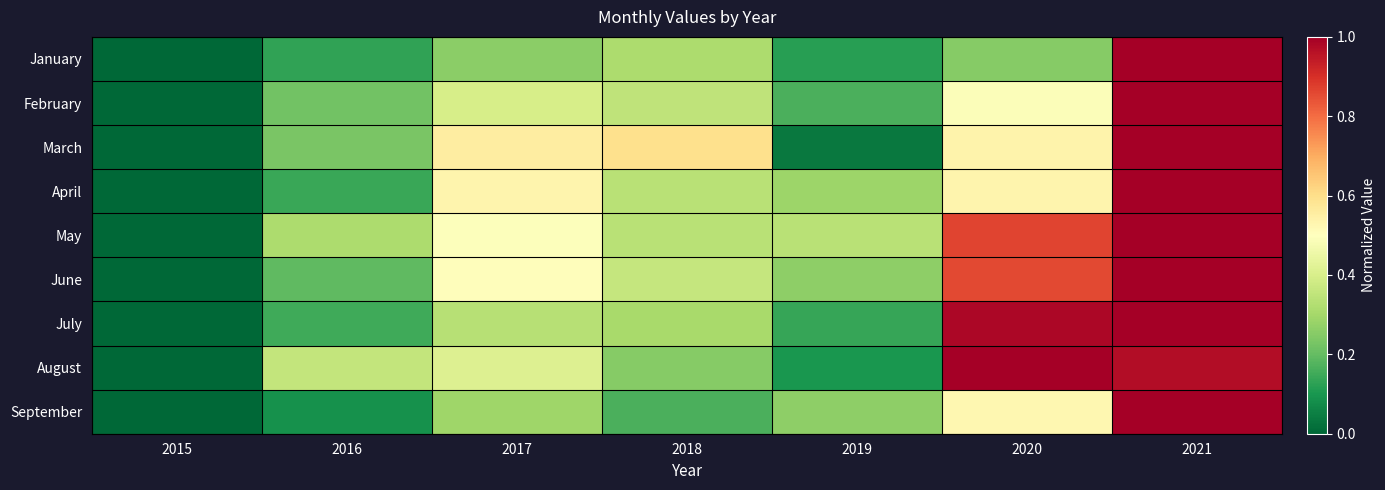

At how many categories does at least one series exceed 0?

6